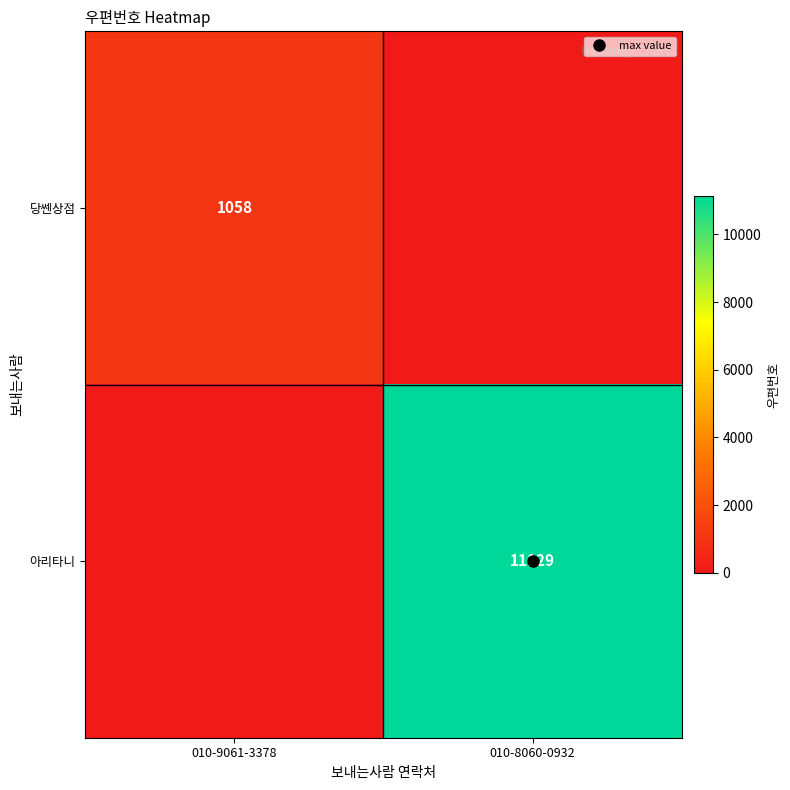

What is the difference between the maximum and minimum values in the 당쎈상점 series?

1058